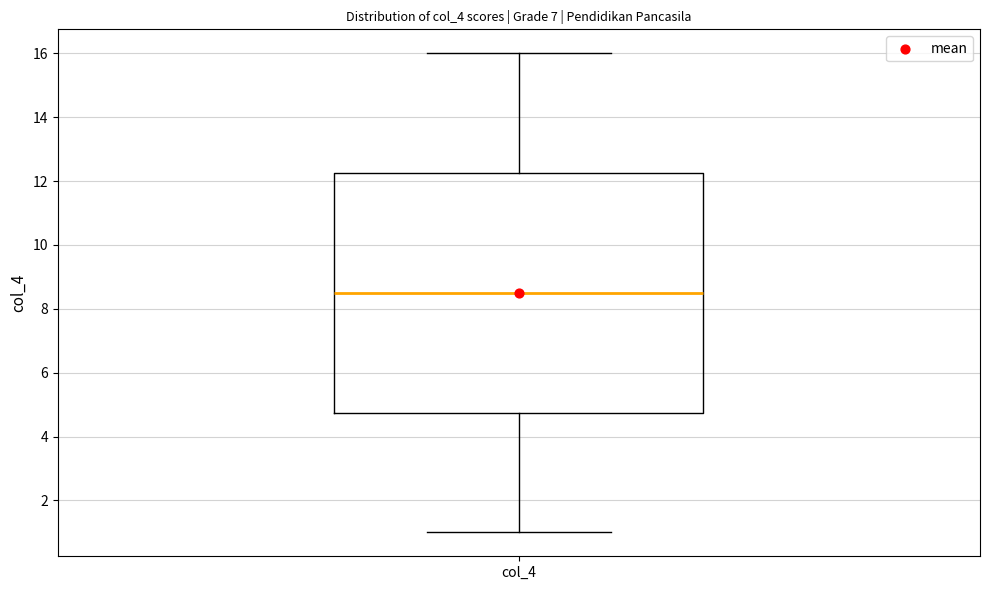

Read this box plot against the y-axis: the position of the median line, the range covered by the box, and the ends of both whiskers. The values are not printed on the chart, so give them approximately, as read against the axis.

median 8.6, box 4.8 to 12.2, whiskers 1.0 to 16.0